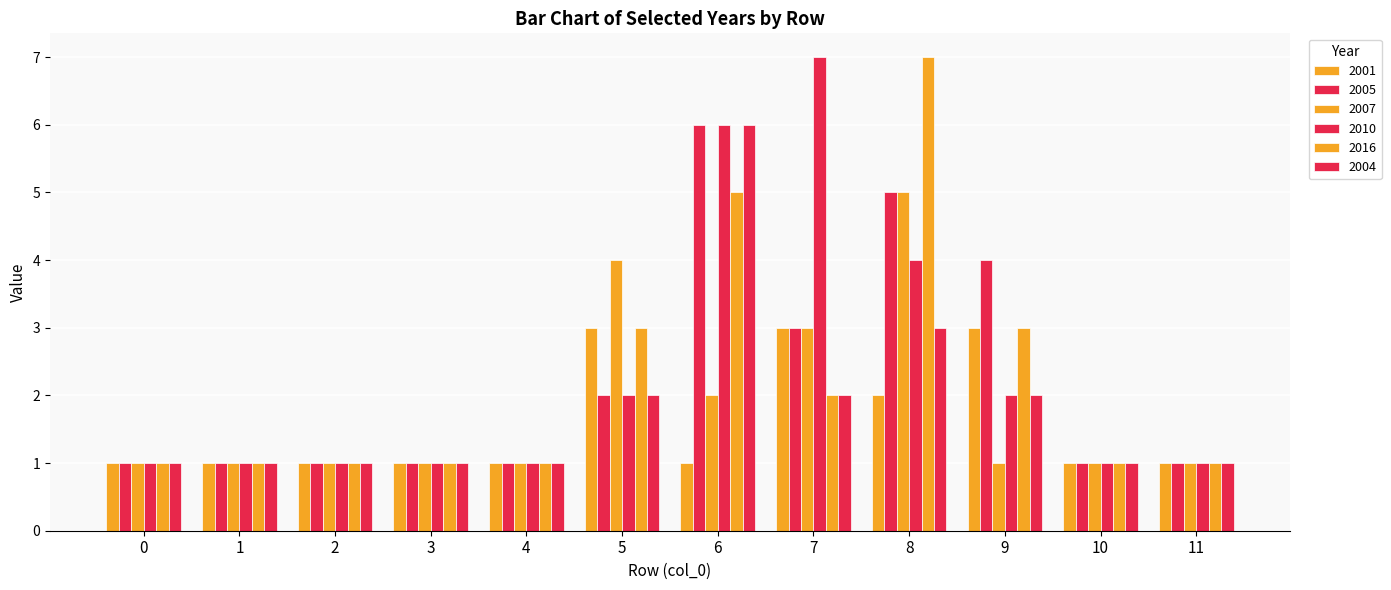

How many bars are there in total?

72